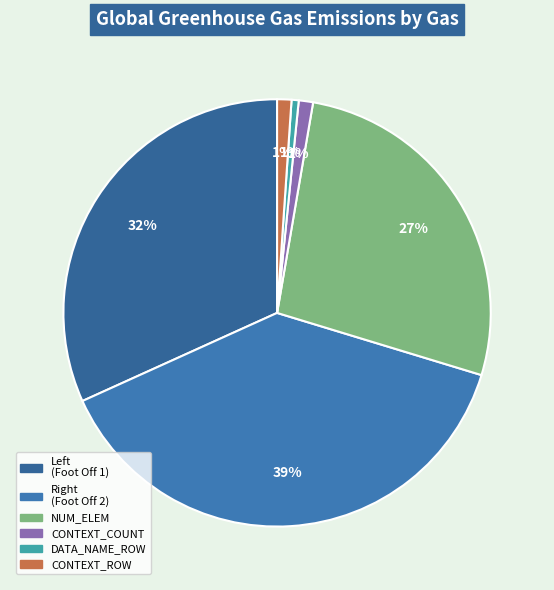

Count the number of slices in the pie.

6